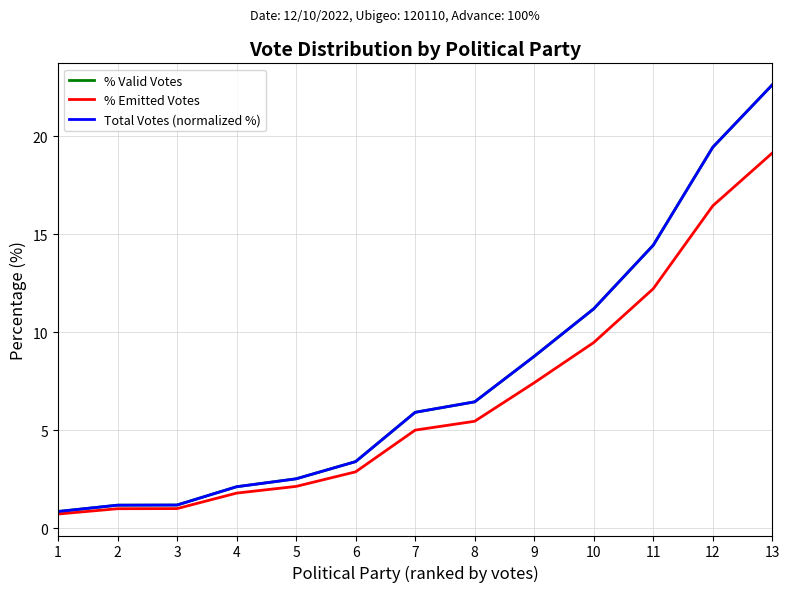

Which series has the widest spread of values?

% Valid Votes